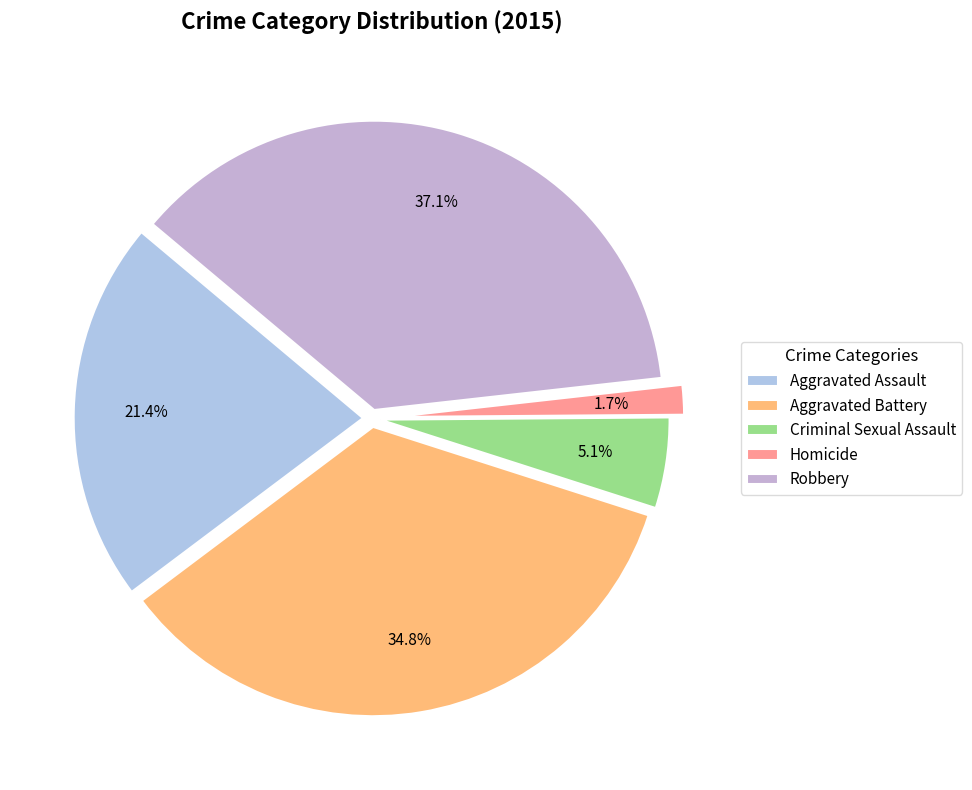

Which category has the smallest portion of the pie?

Homicide